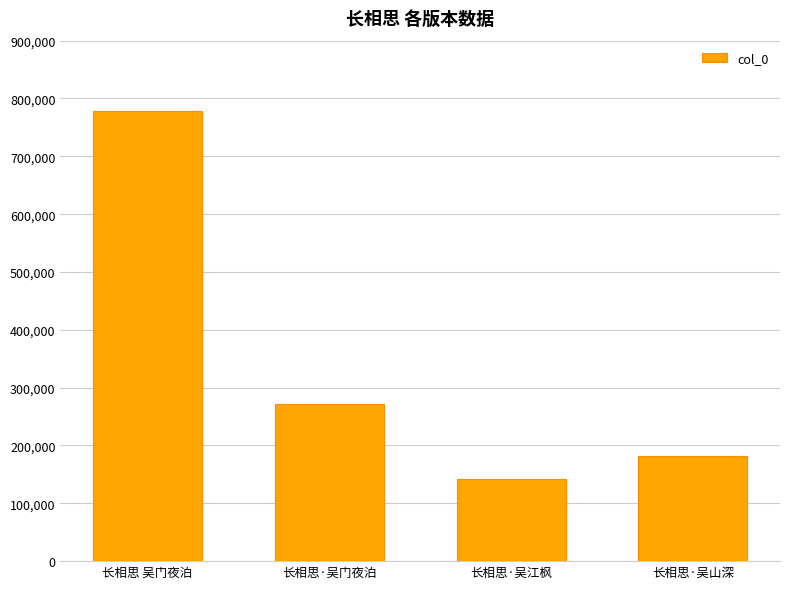

What is the difference between the maximum and minimum values?

636615